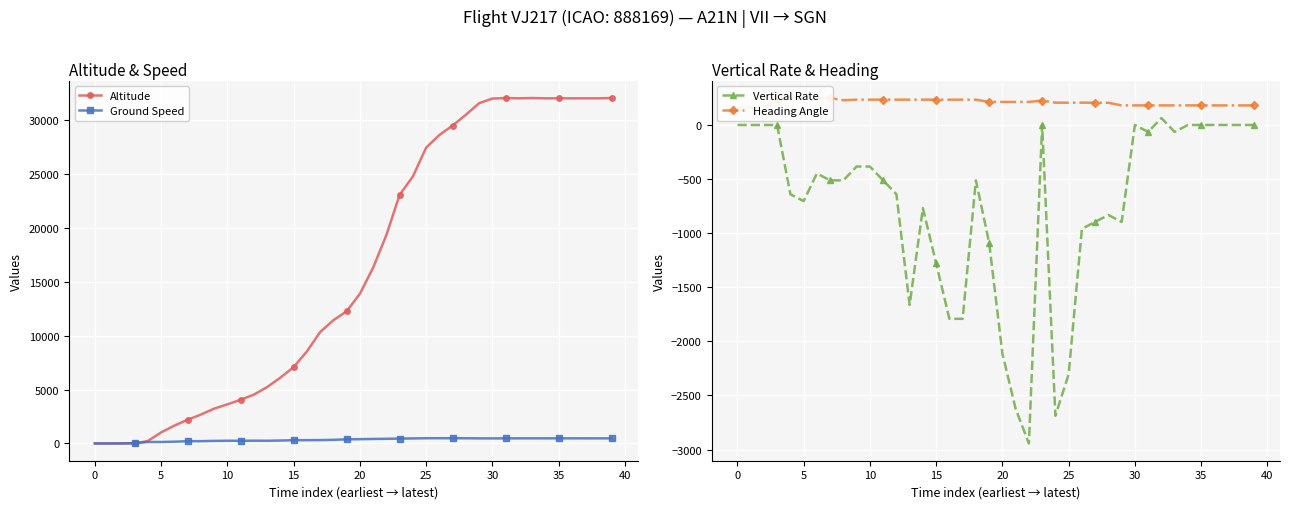

What is the minimum value for Vertical Rate?

-2944